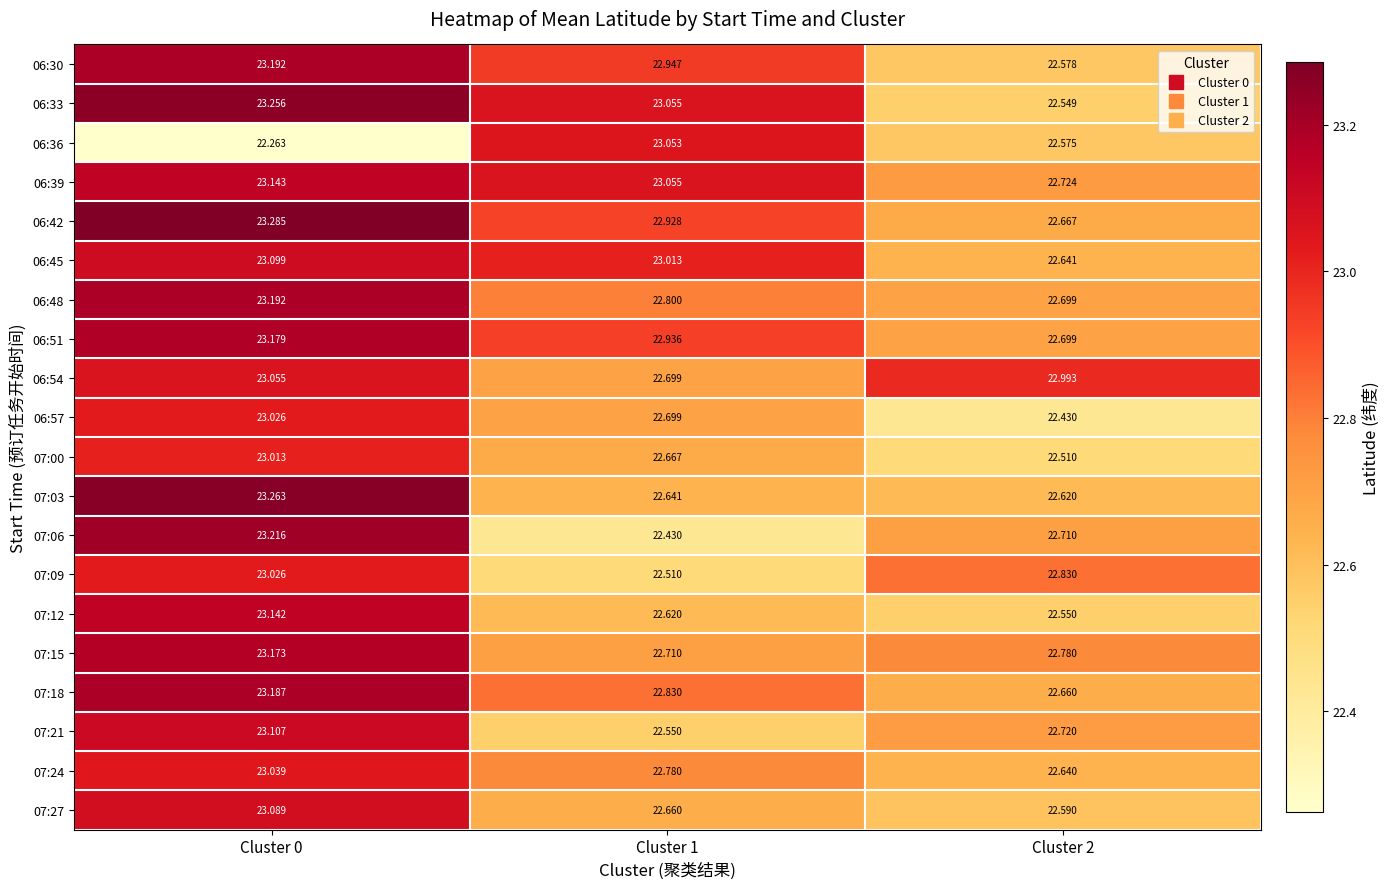

Is the value of 06:42 at Cluster 1 greater than the value of 07:24 at Cluster 0?

No